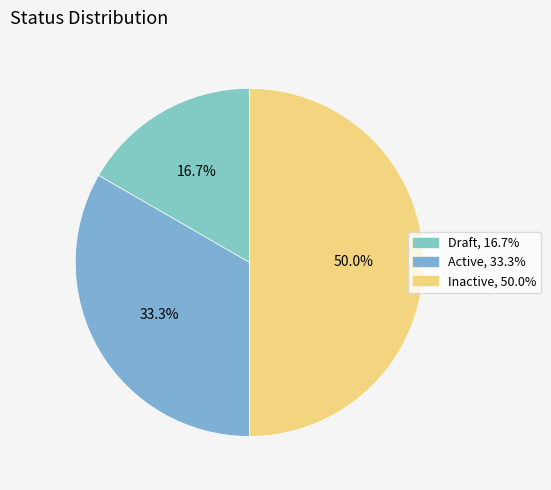

What portion of the pie excludes Draft?

83.3%